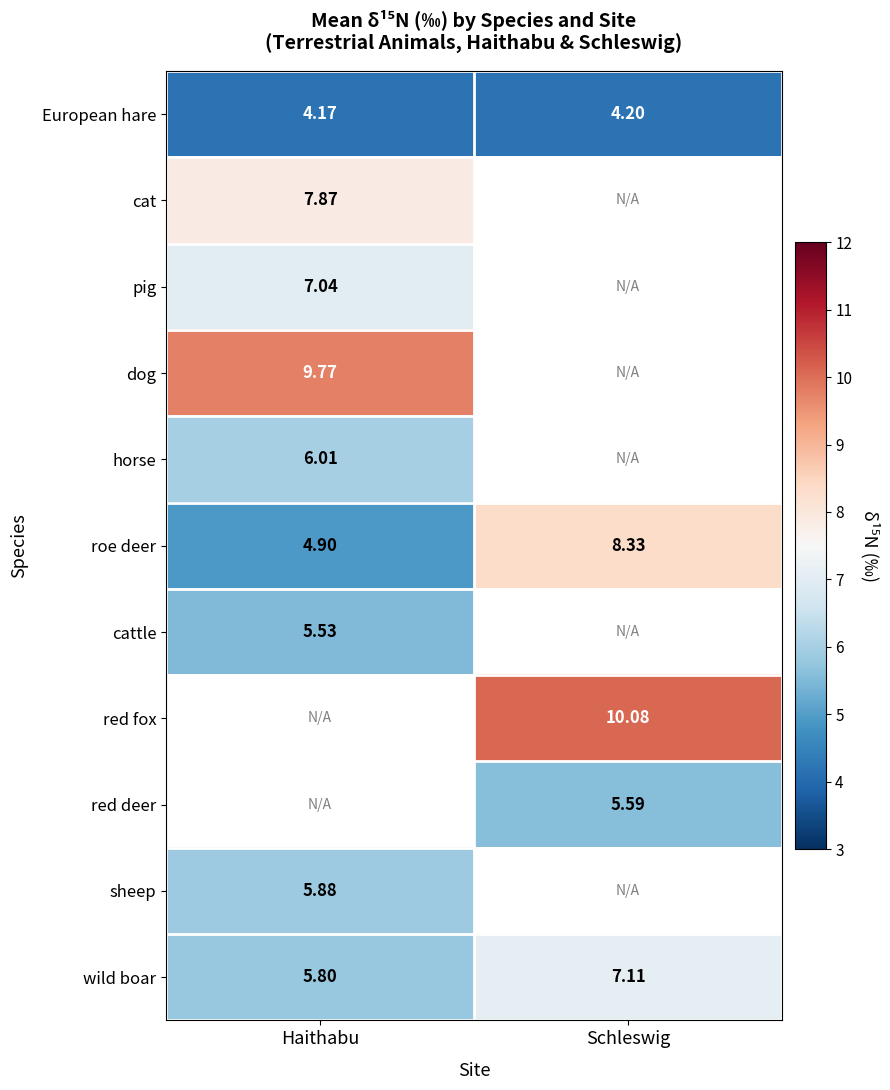

How many series are shown in this chart?

11